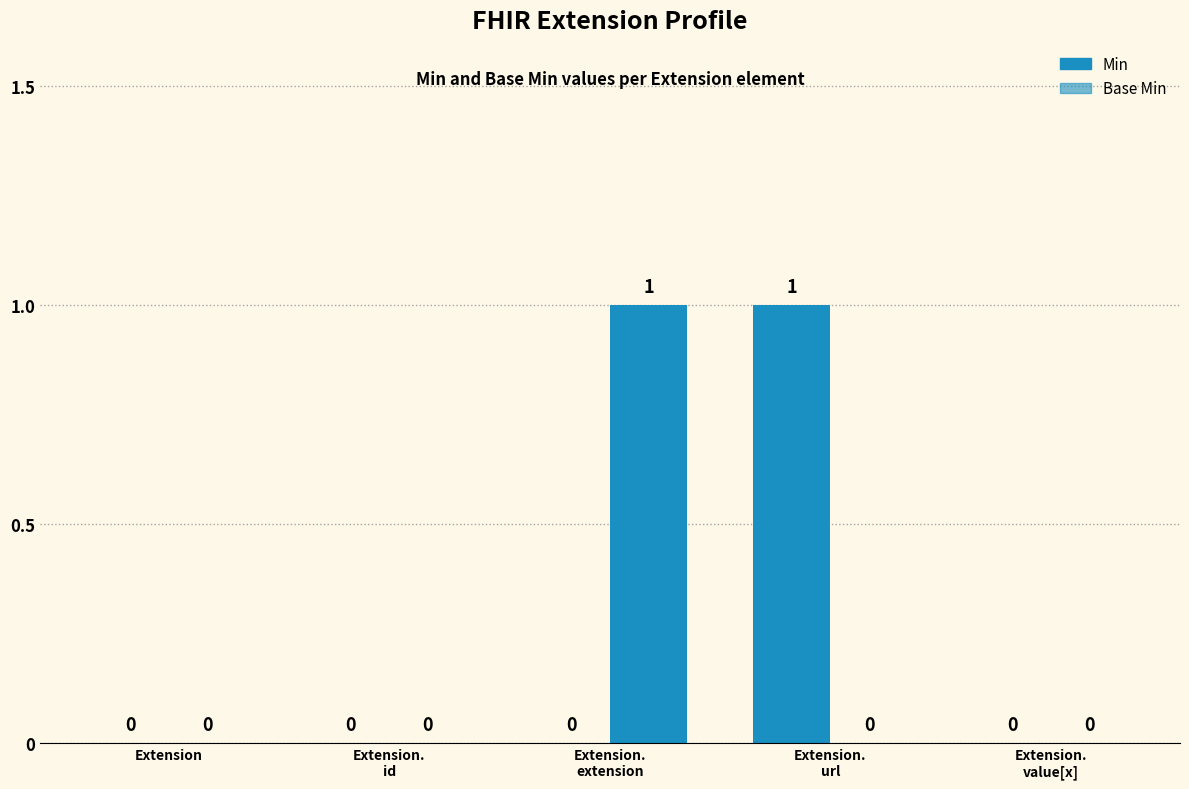

Are the bars grouped side by side (vs. stacked)?

Yes